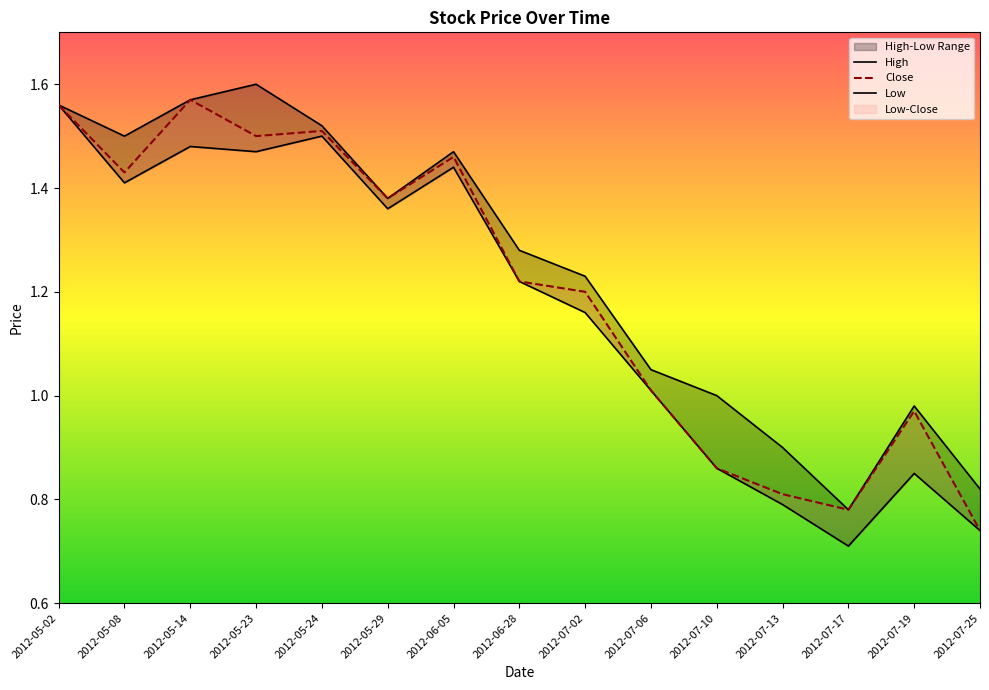

How many lines are shown in the chart?

3